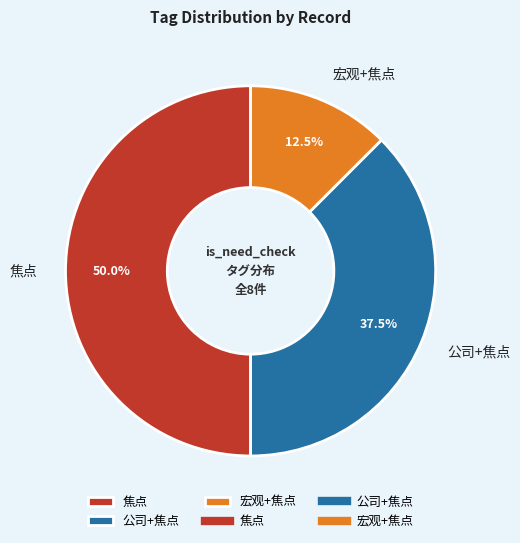

Does 宏观+焦点 represent more than half of the total?

No